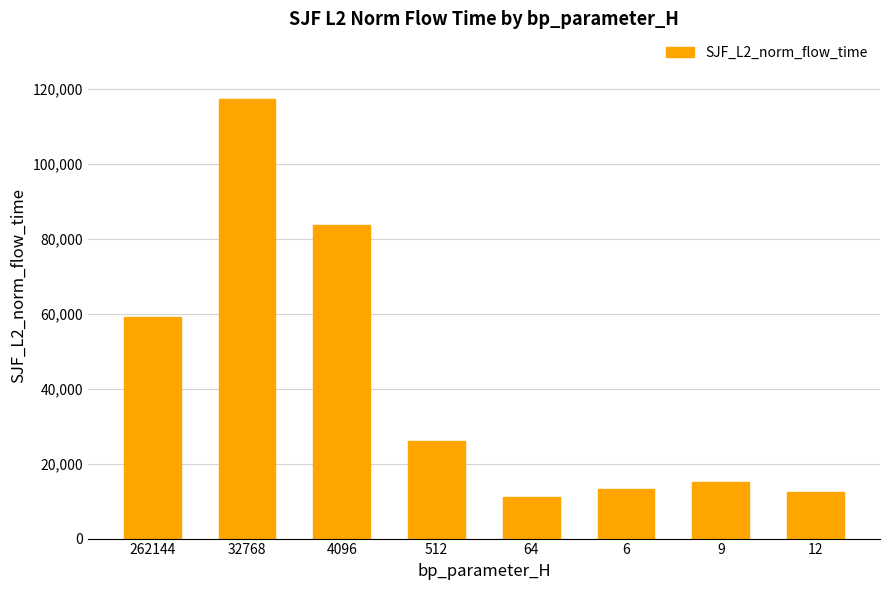

Approximately how many times larger is the value at 4096 compared to 262144?

1.4